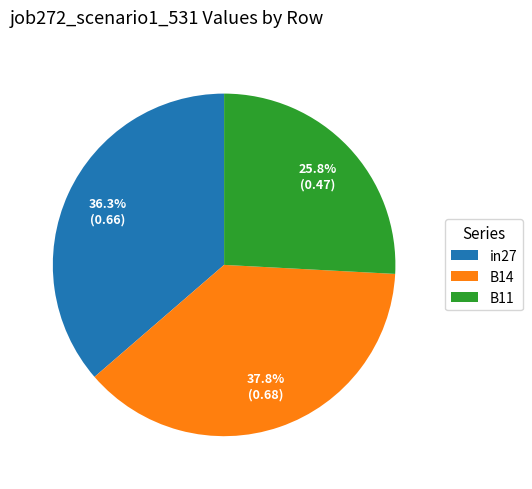

How many slices are in this pie chart?

3